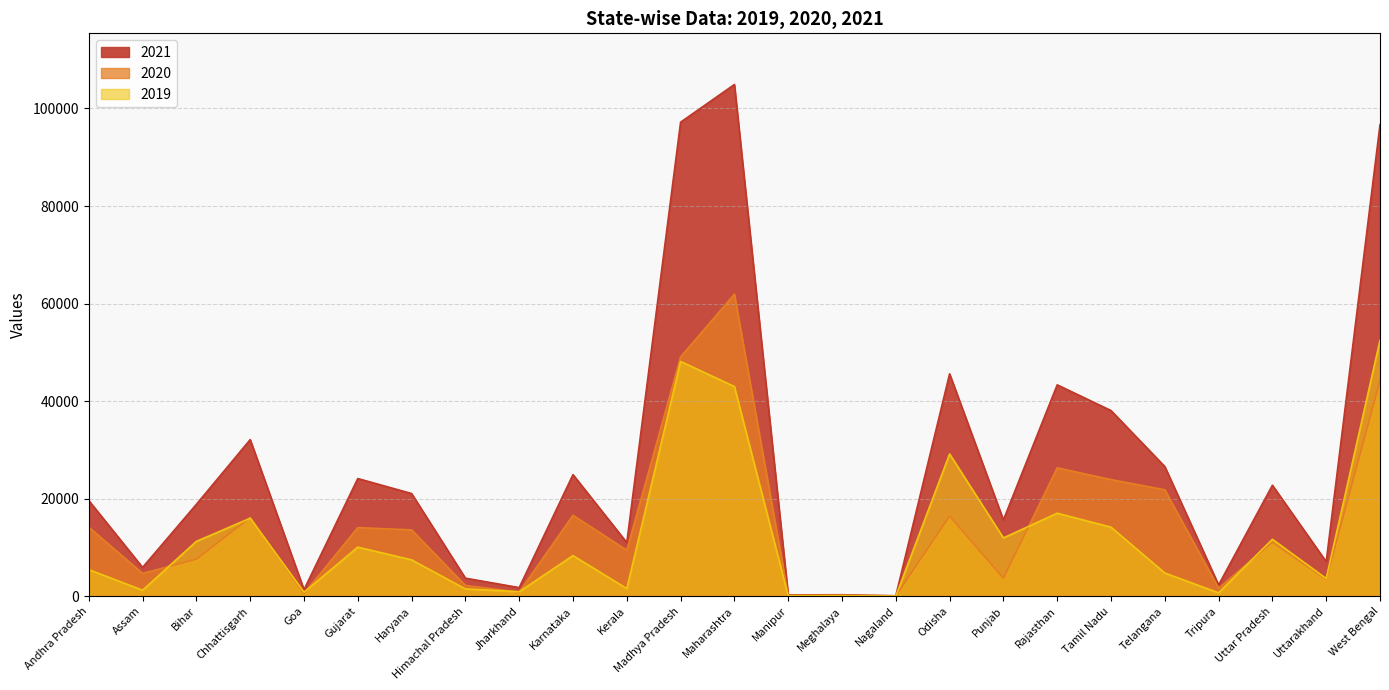

What is the value of the 2020 point at the 6th from the left?

14067